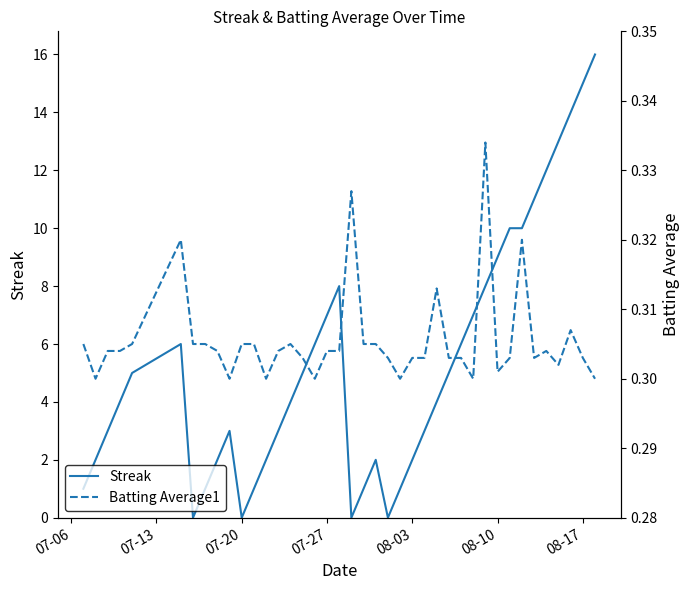

What is the maximum value for Streak?

16